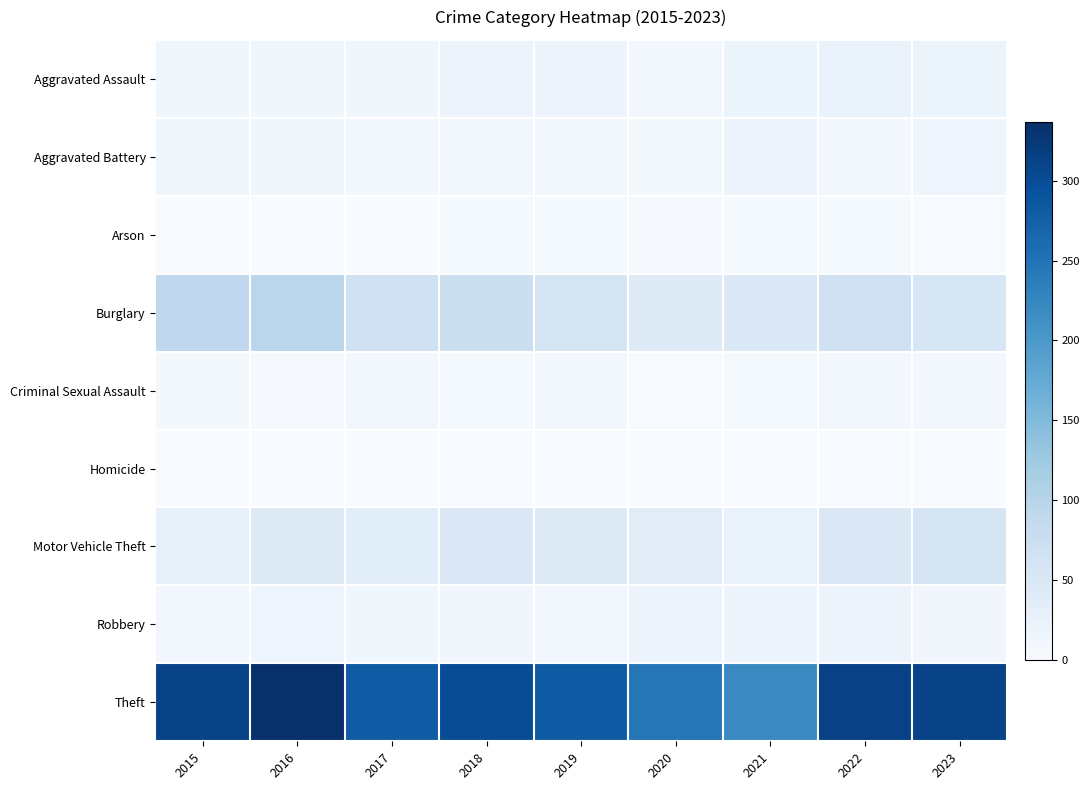

Between 2015 and 2017, which series saw the biggest shift?

Theft